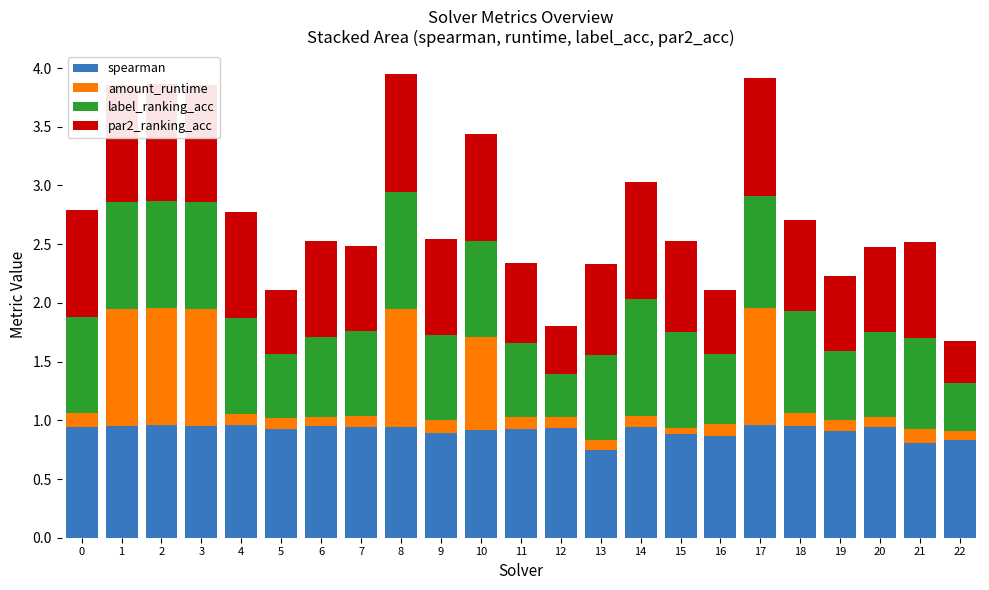

Is it true that amount_runtime equals 0.1 at 5?

True